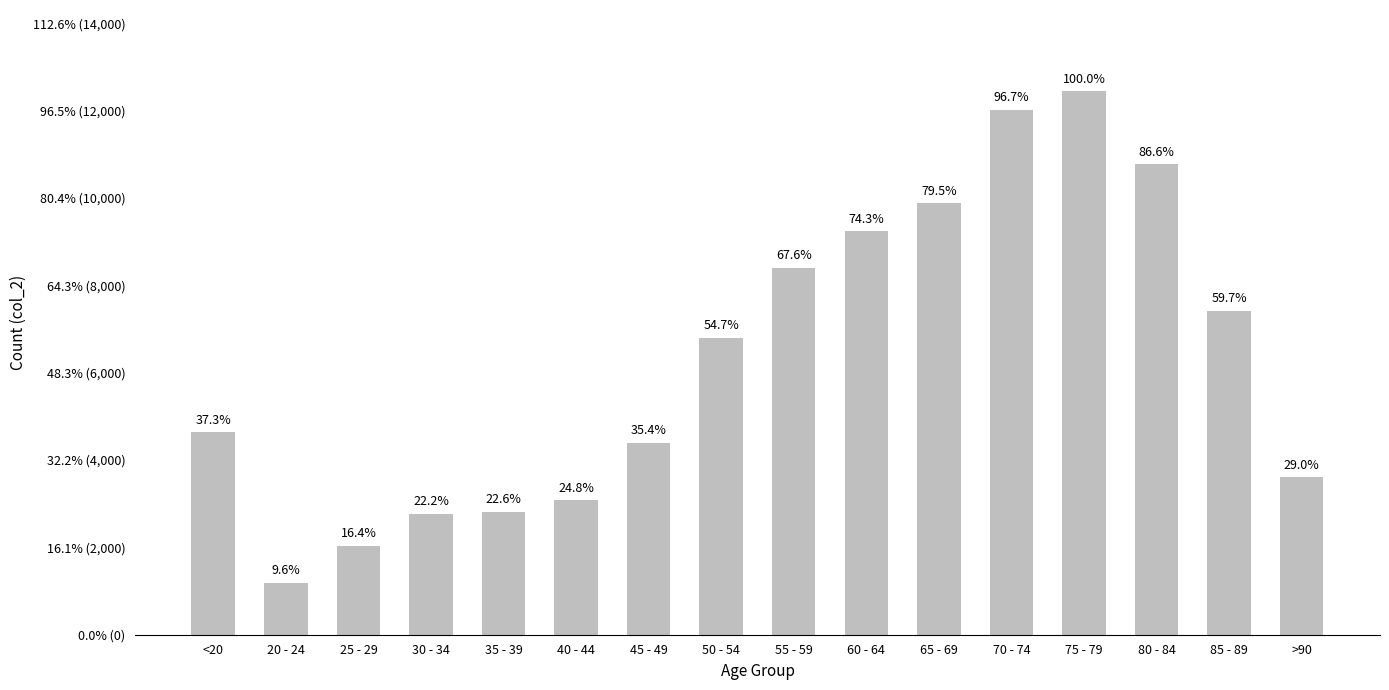

What is the sum of the values at 60 - 64 and 40 - 44?

12314